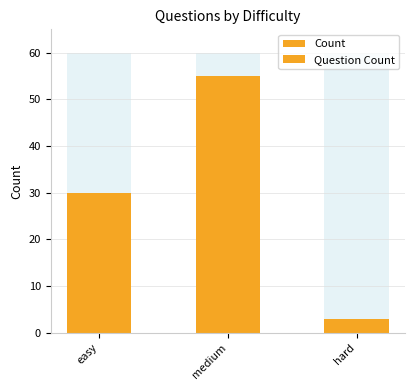

Reading left to right, extract all data points from this chart.

Count: 30	55	3
Question Count: 30	55	3